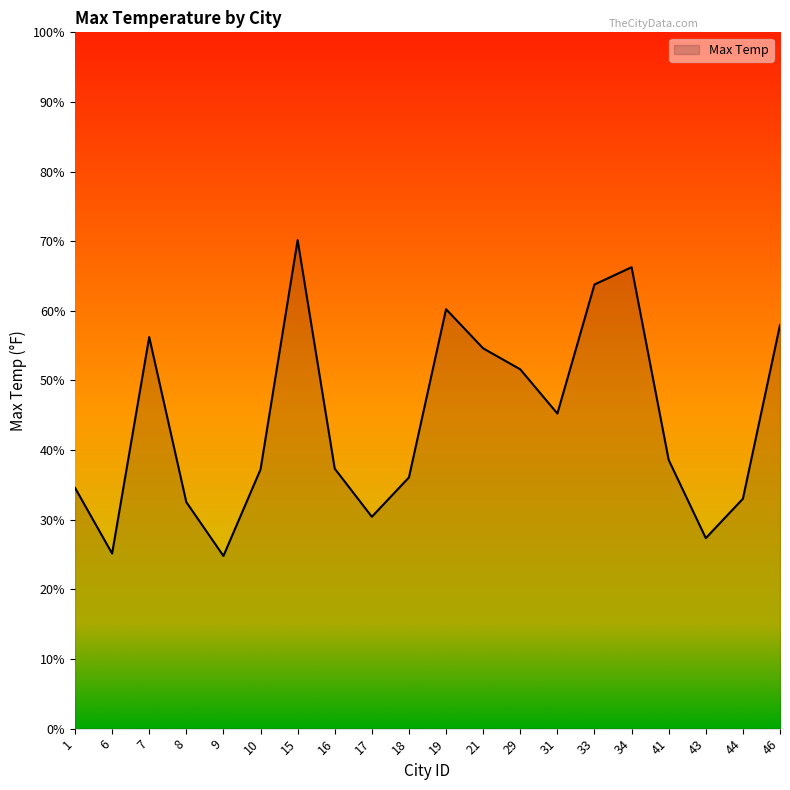

True or false: the data shows 38.6 at 41.

True